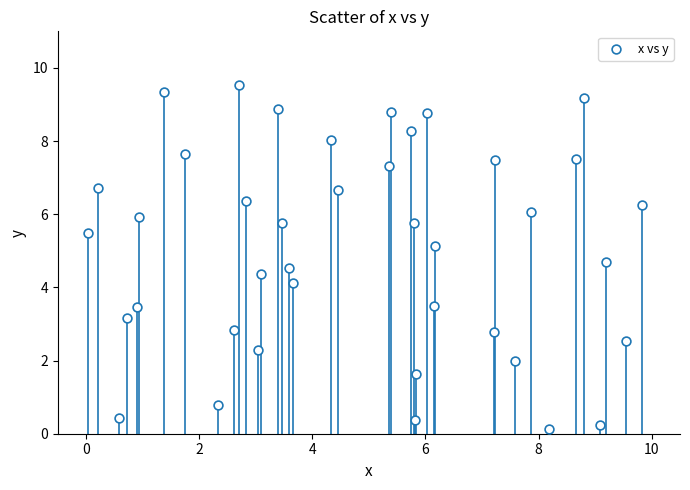

What Y value in the scatter plot is closest to 4?

4.1